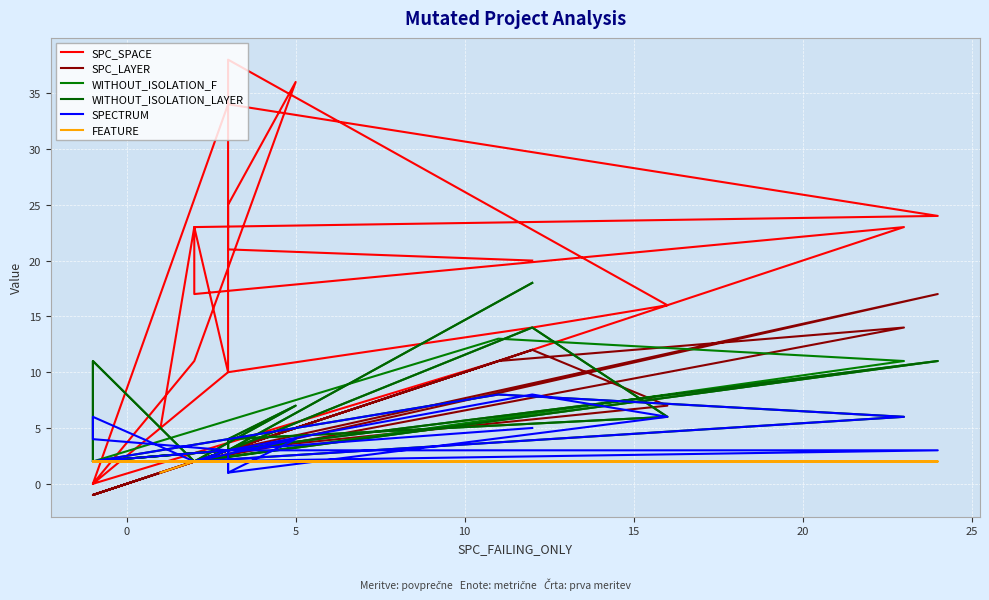

What is the sum of all FEATURE values?

41